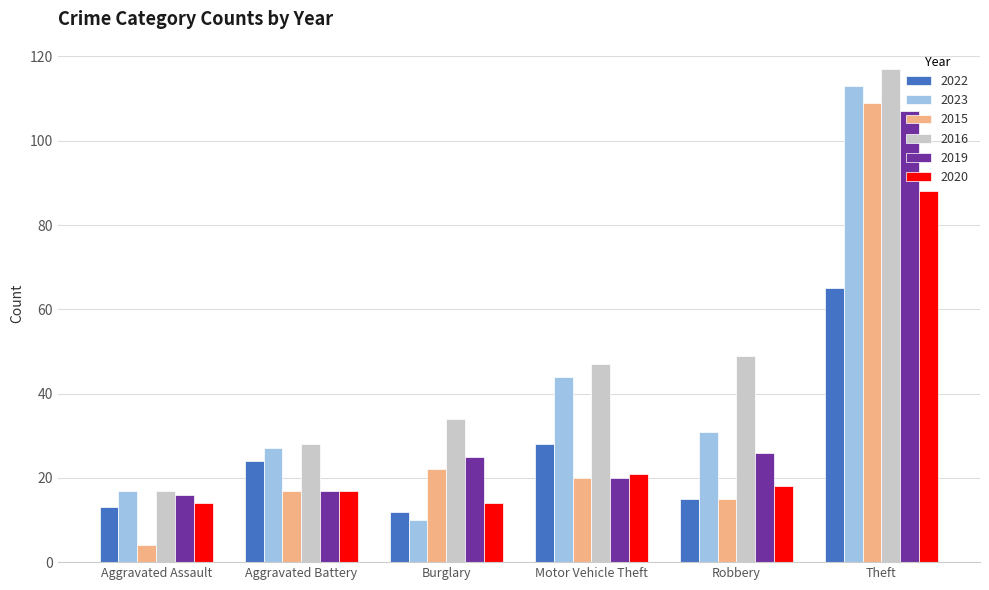

Reading right to left, list all the values displayed in this chart.

2022: Theft=65	Robbery=15	Motor Vehicle Theft=28	Burglary=12	Aggravated Battery=24	Aggravated Assault=13
2023: Theft=113	Robbery=31	Motor Vehicle Theft=44	Burglary=10	Aggravated Battery=27	Aggravated Assault=17
2015: Theft=109	Robbery=15	Motor Vehicle Theft=20	Burglary=22	Aggravated Battery=17	Aggravated Assault=4
2016: Theft=117	Robbery=49	Motor Vehicle Theft=47	Burglary=34	Aggravated Battery=28	Aggravated Assault=17
2019: Theft=107	Robbery=26	Motor Vehicle Theft=20	Burglary=25	Aggravated Battery=17	Aggravated Assault=16
2020: Theft=88	Robbery=18	Motor Vehicle Theft=21	Burglary=14	Aggravated Battery=17	Aggravated Assault=14